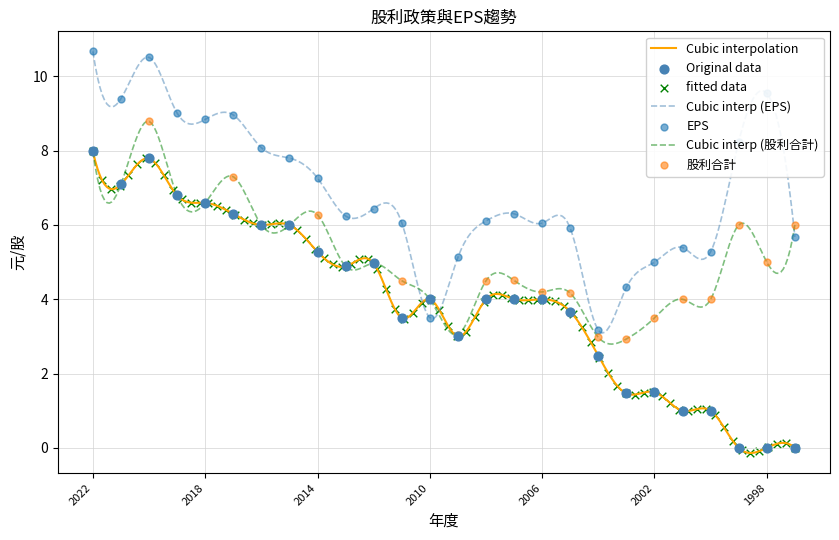

Is the value of EPS at 1998 greater than the value of 股利合計 at 1997?

Yes